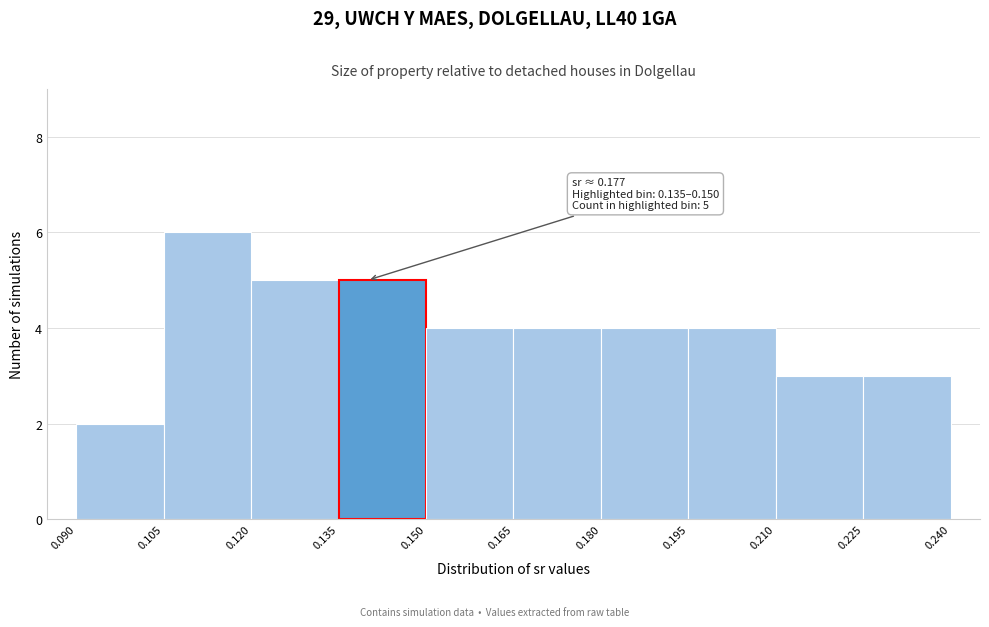

Which range on the x-axis has the tallest bar?

0.105 to 0.120